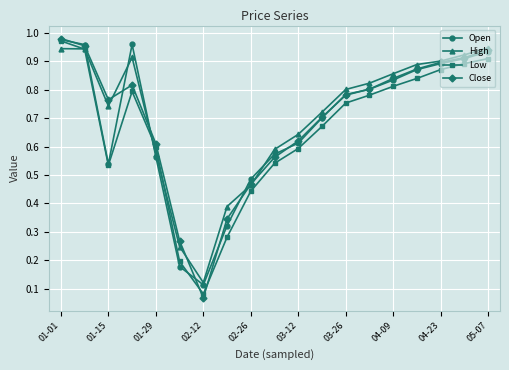

What is the sum of all Low values?

12.5